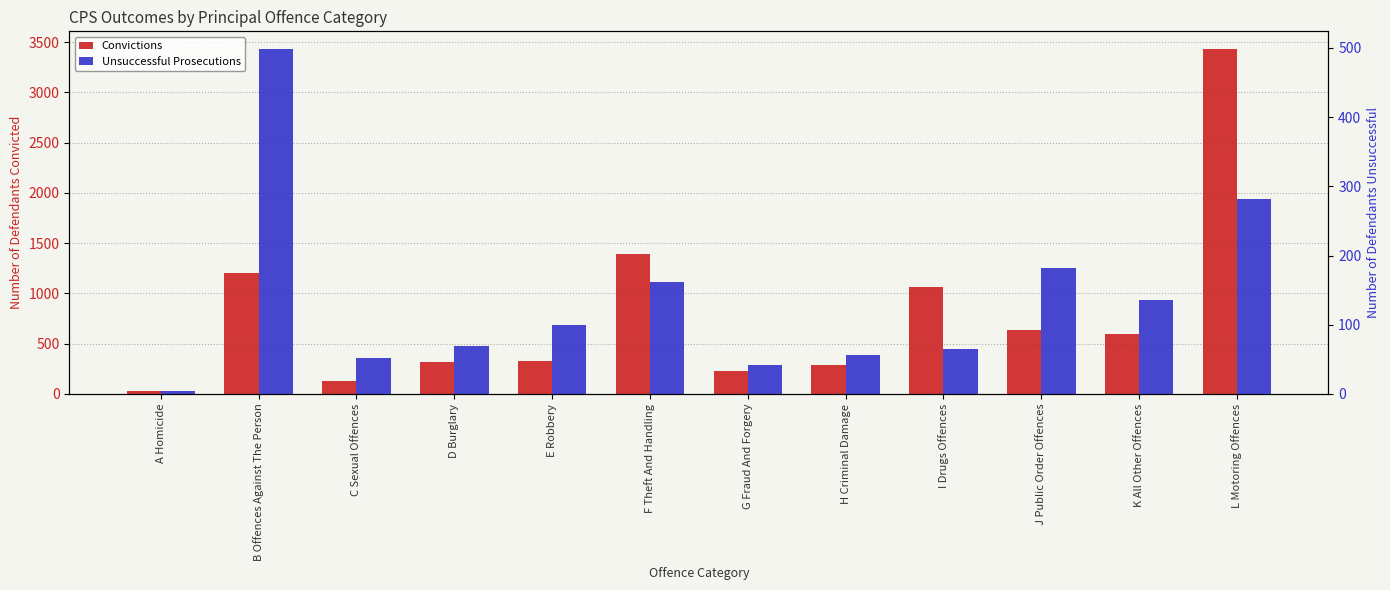

What is the label of the 2nd bar from the left?

B Offences Against The Person